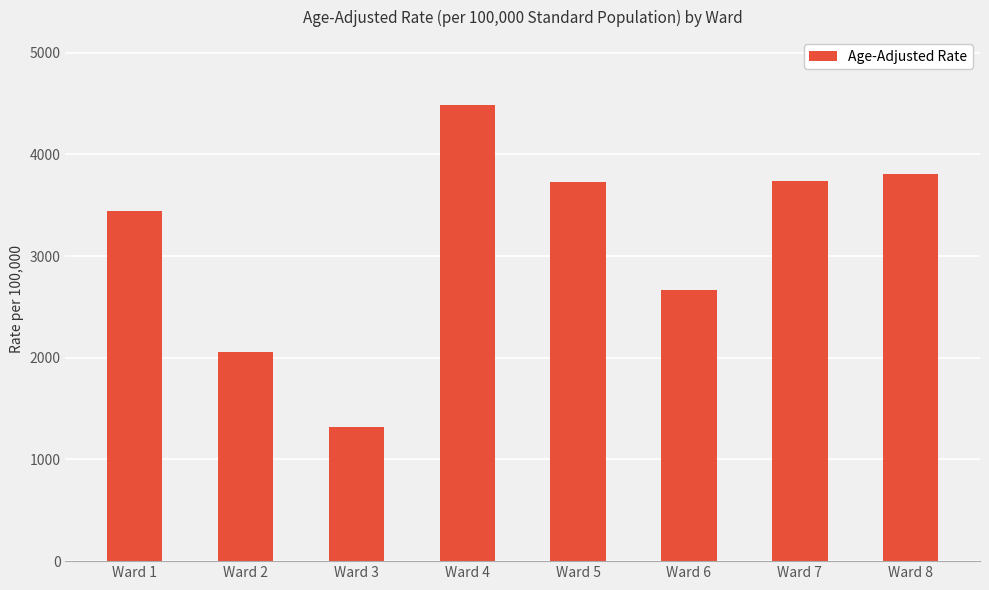

Is it true that the value at Ward 2 is 2059.8?

True